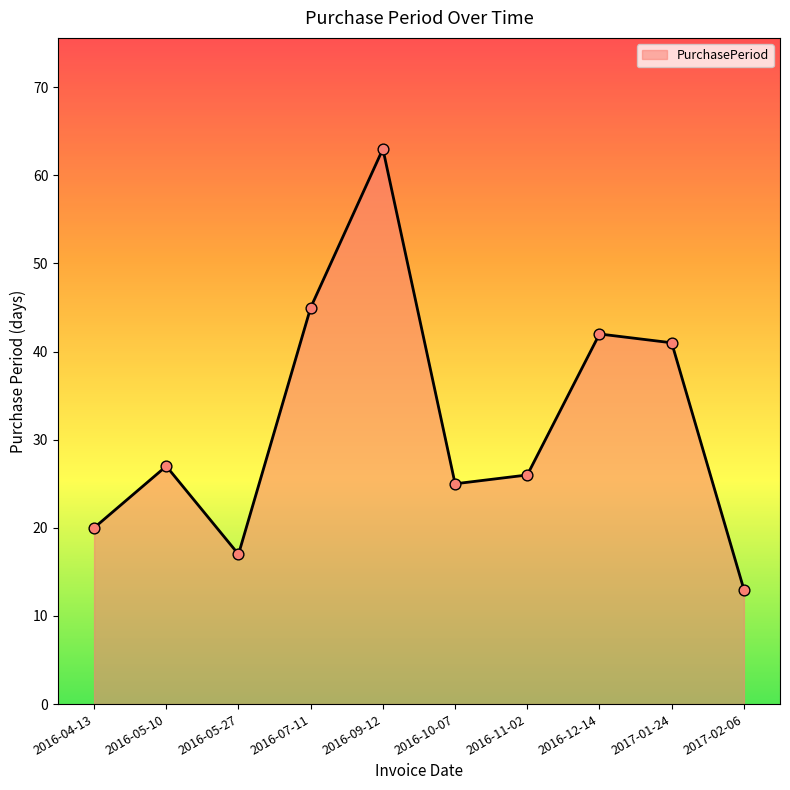

What is the change in value from 2016-04-13 to 2017-01-24?

+21